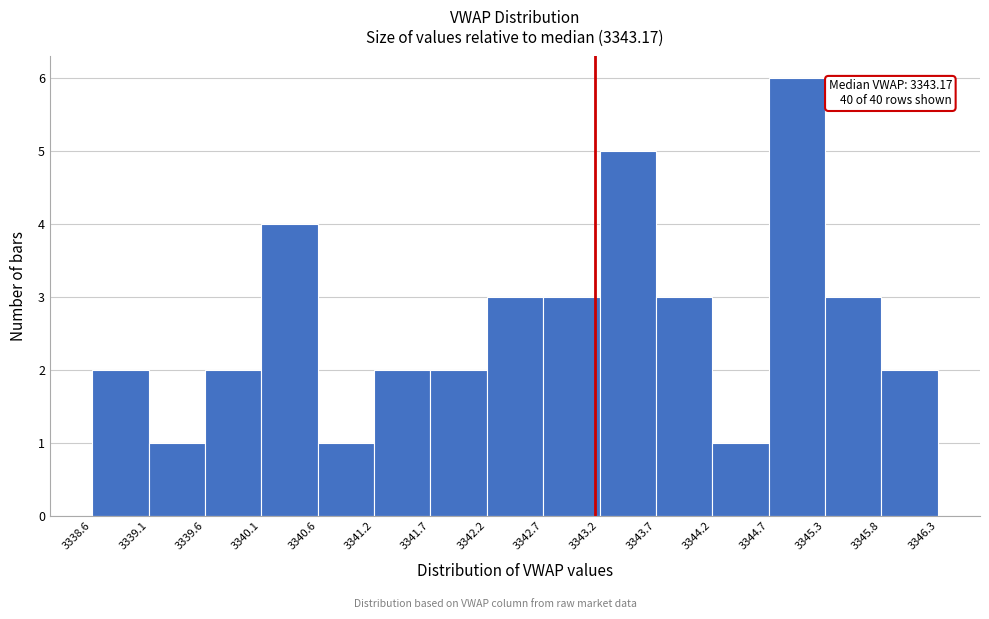

Which range on the x-axis has the tallest bar?

3344.7 to 3345.3